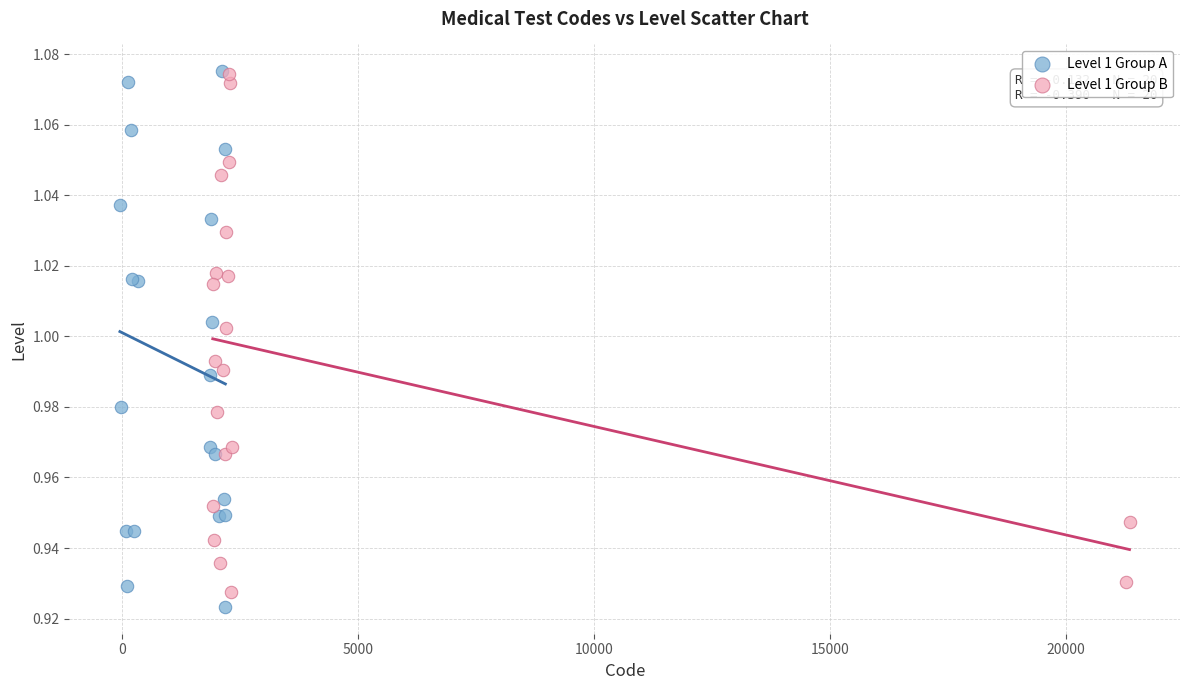

What are all the series names shown in the legend?

Level 1 Group A, Level 1 Group B